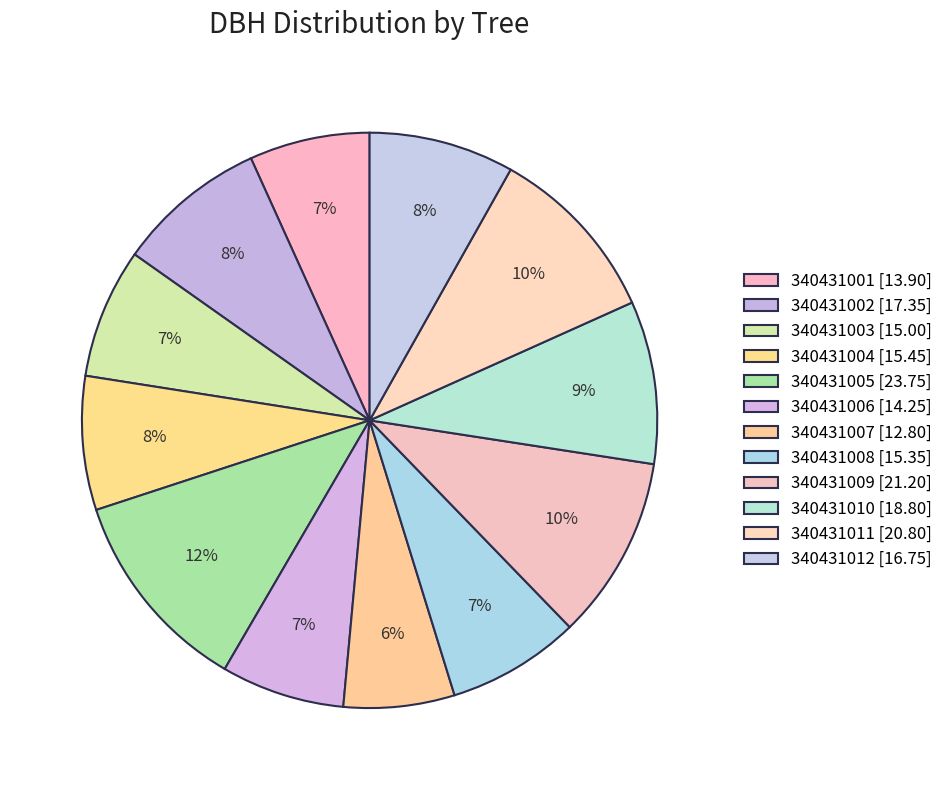

How many segments does this pie chart have?

12